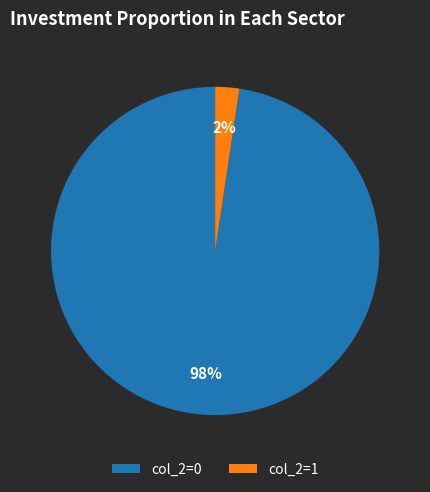

Rank the categories by value from lowest to highest.

col_2=1, col_2=0